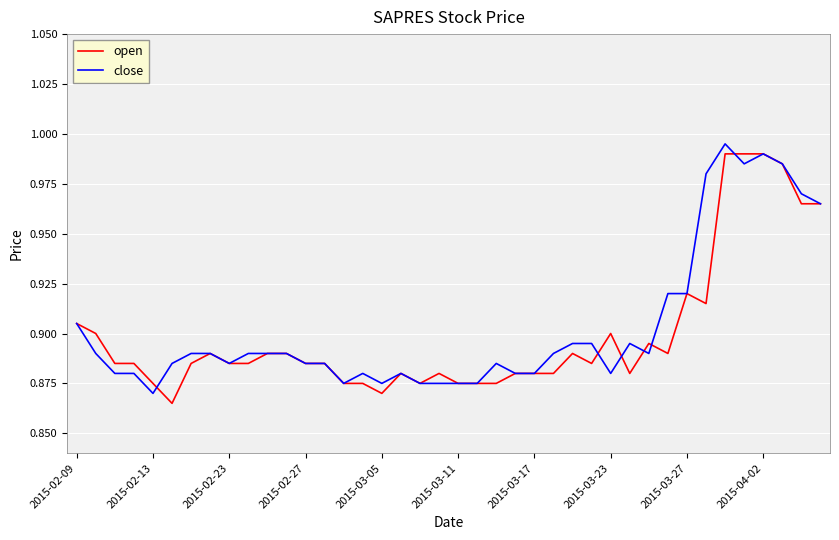

How many distinct data groups are displayed?

2